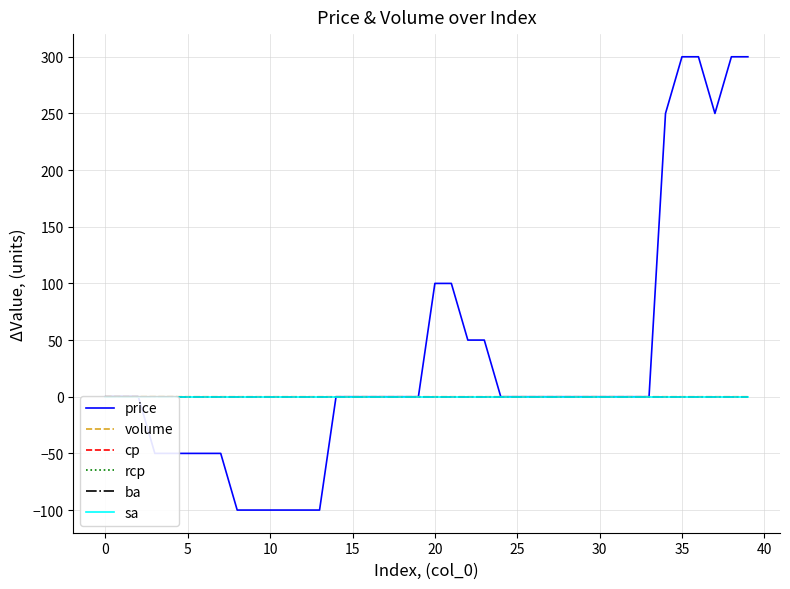

What is the minimum value for price?

-100